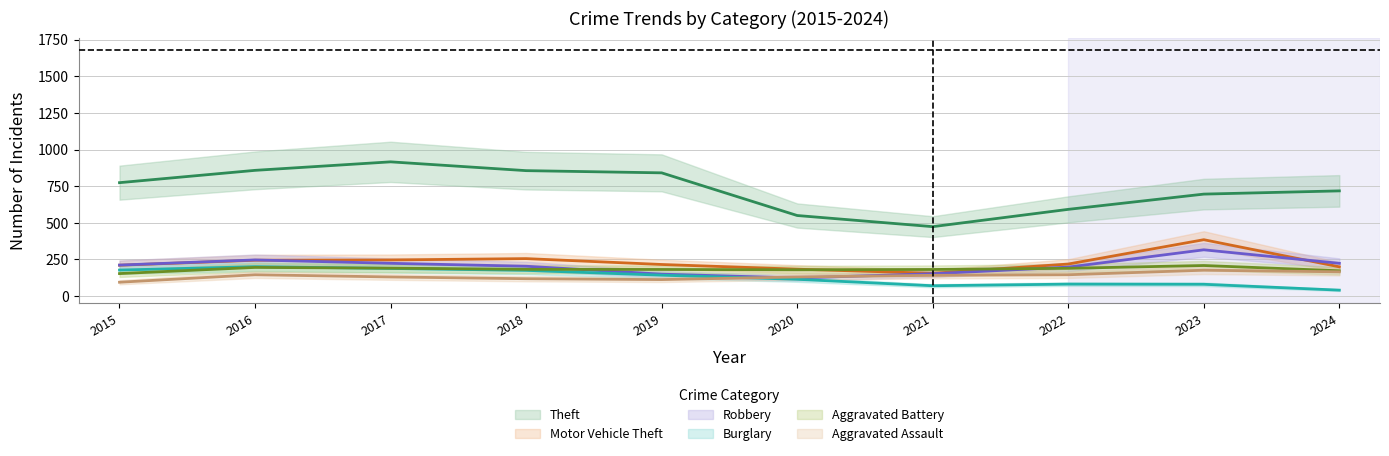

What value does the Aggravated Battery series have at 2016, to the nearest 10?

200